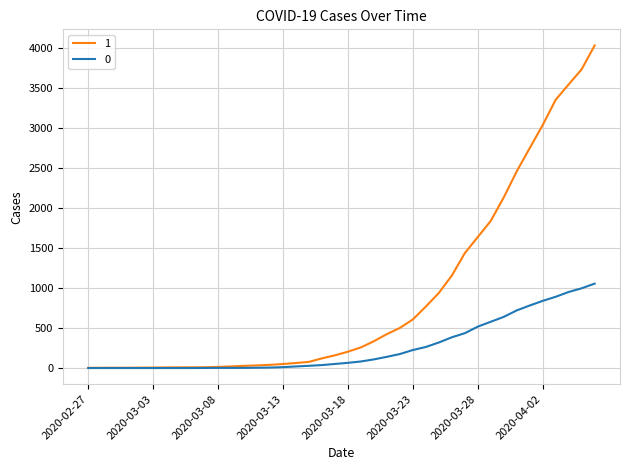

What is the greatest value displayed?

4028